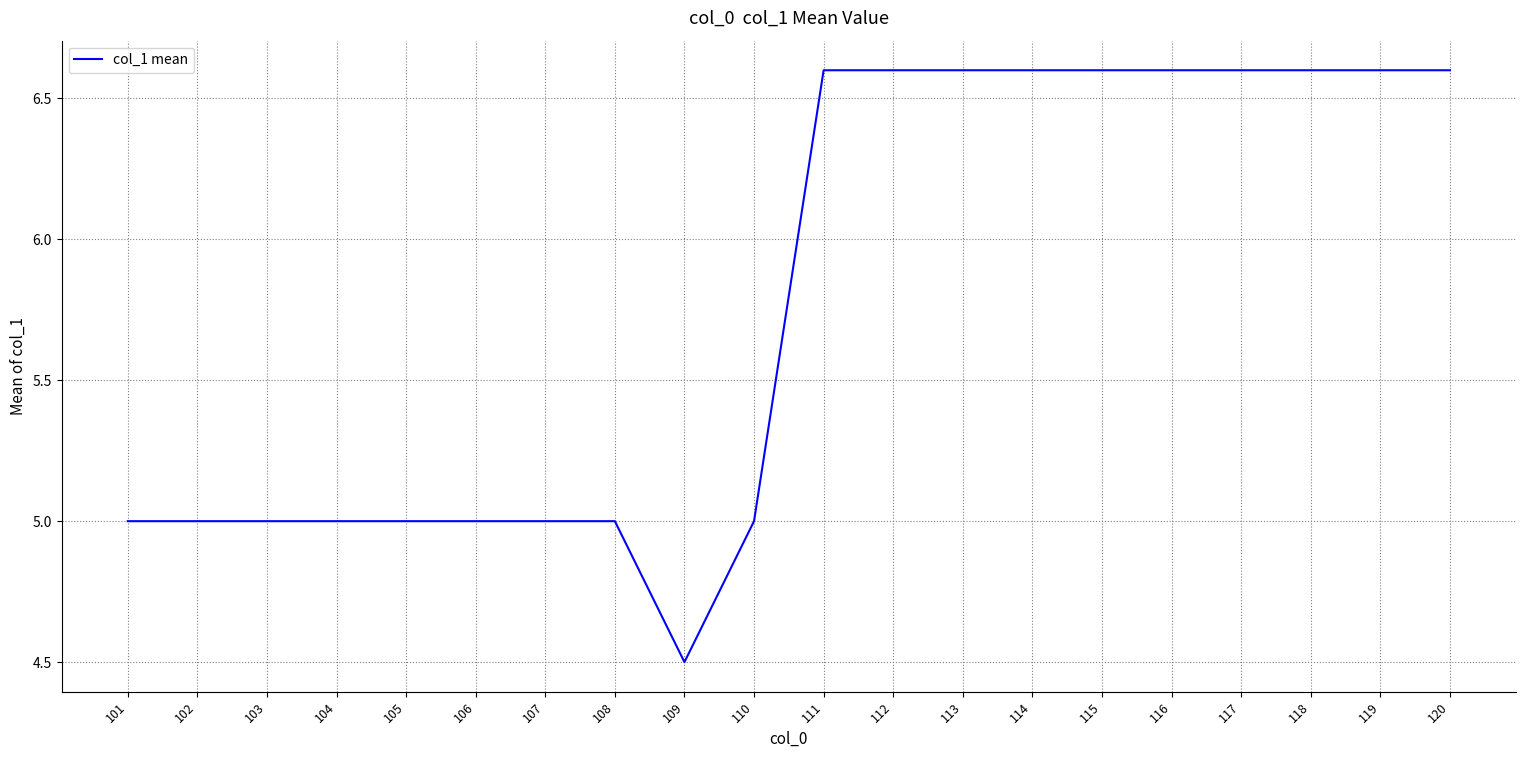

How many values are below 6?

10